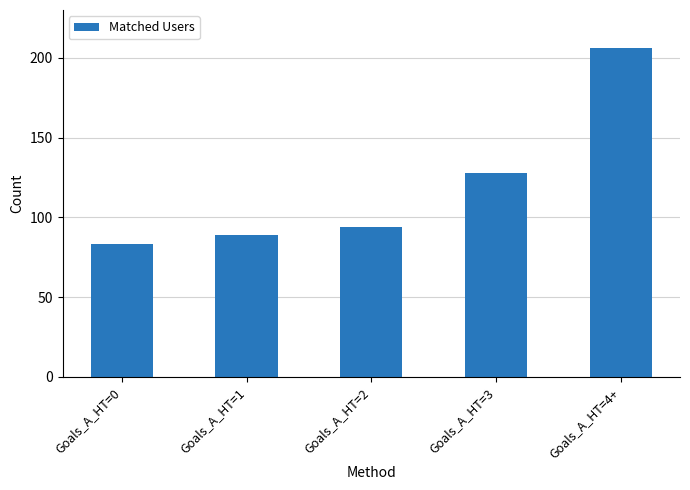

What is the sum of the values at Goals_A_HT=1 and Goals_A_HT=0?

172